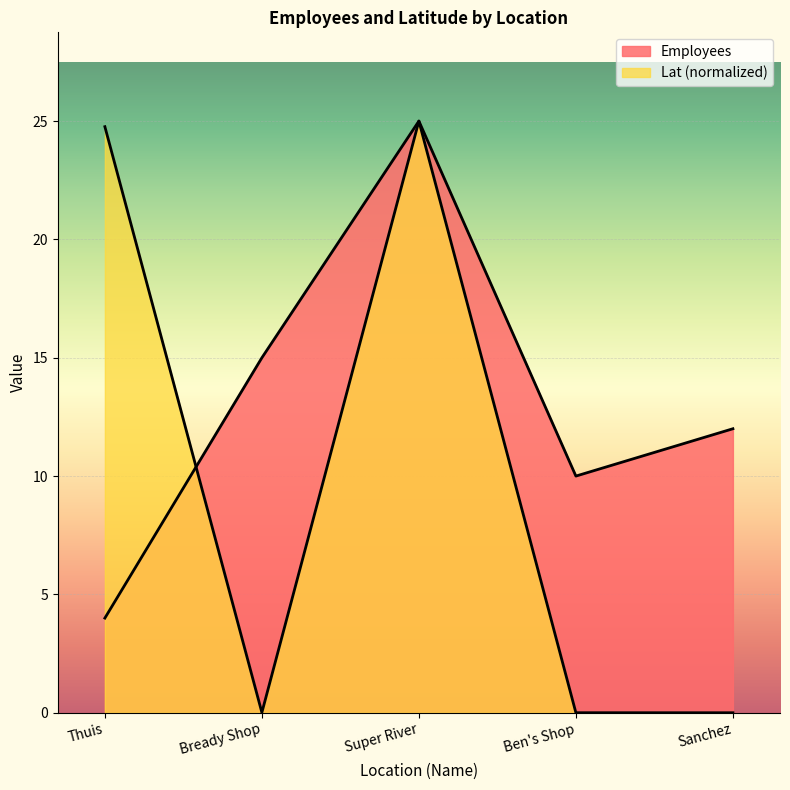

What is the sum of all Lat values?

49.8